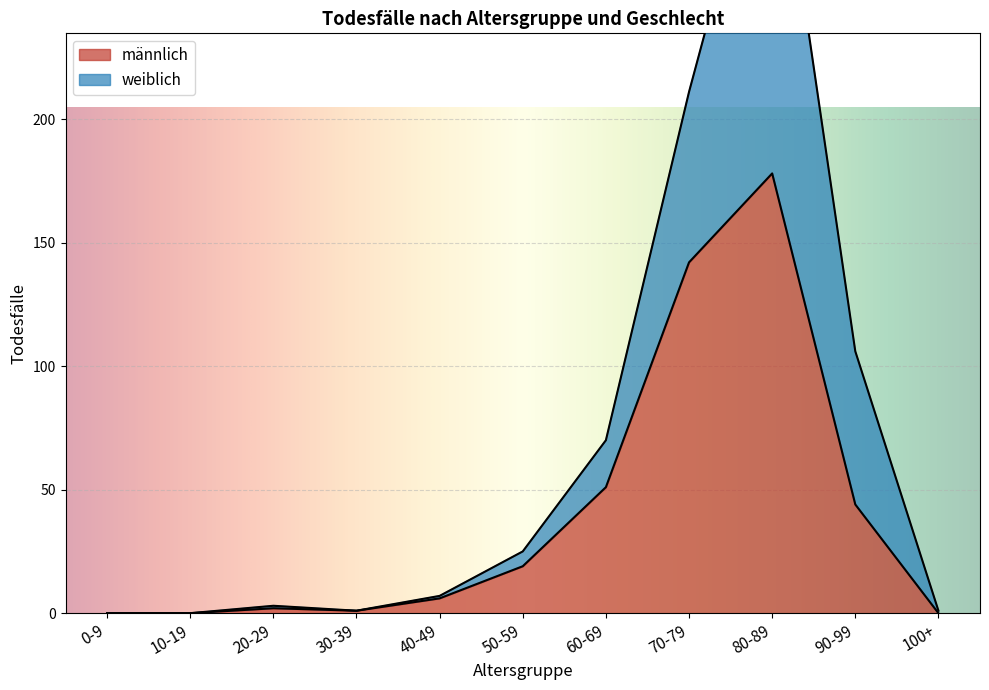

Reading left to right, extract all data points from this chart.

0	0	2	1	6	19	51	142	178	44	0